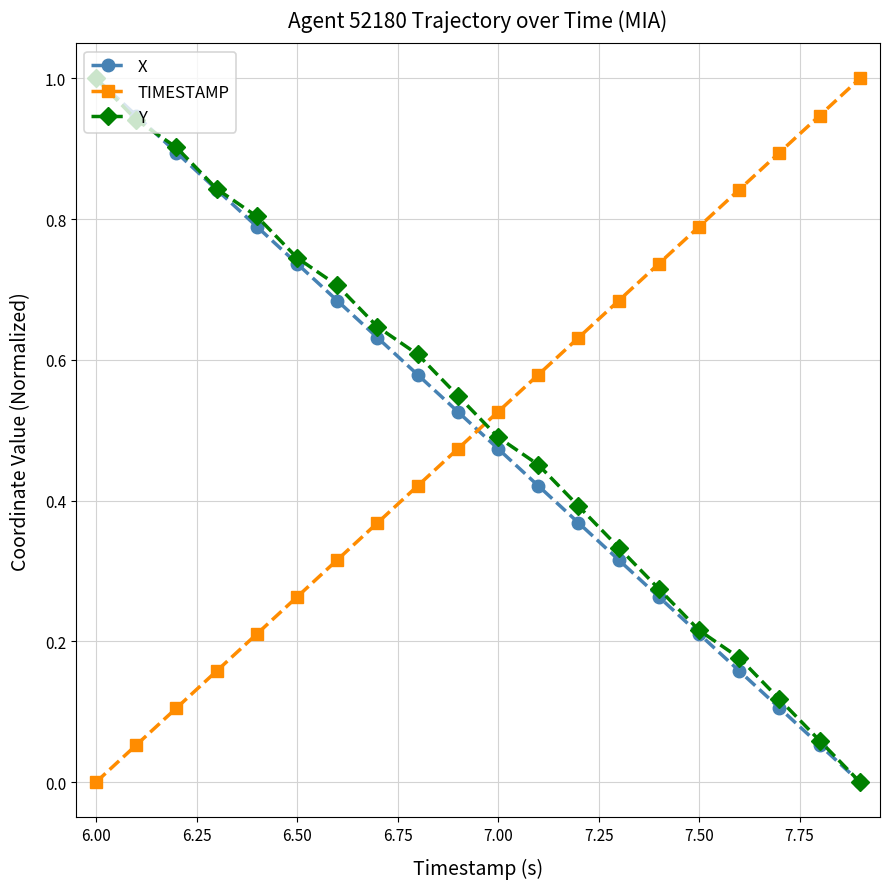

True or false: X has more than 1 interior local peaks.

False